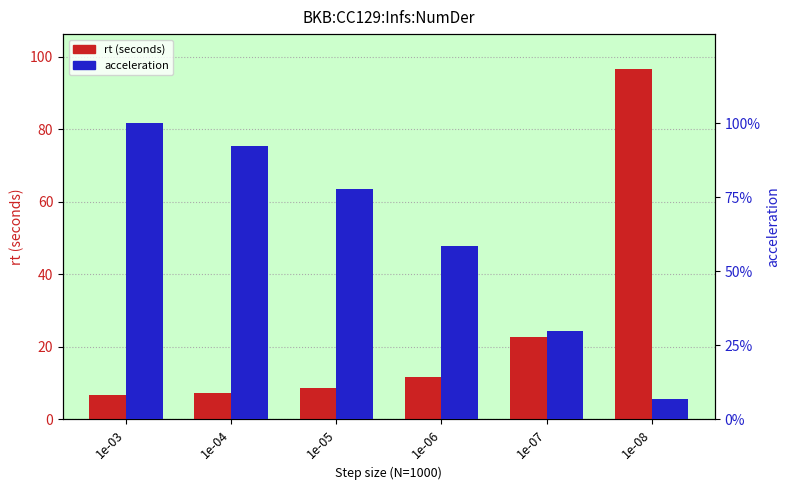

Reading left to right, extract all data points from this chart.

rt (seconds): 1e-03=6.8	1e-04=7.4	1e-05=8.8	1e-06=11.6	1e-07=22.8	1e-08=96.6
acceleration: 1e-03=1.0	1e-04=0.9	1e-05=0.8	1e-06=0.6	1e-07=0.3	1e-08=0.1